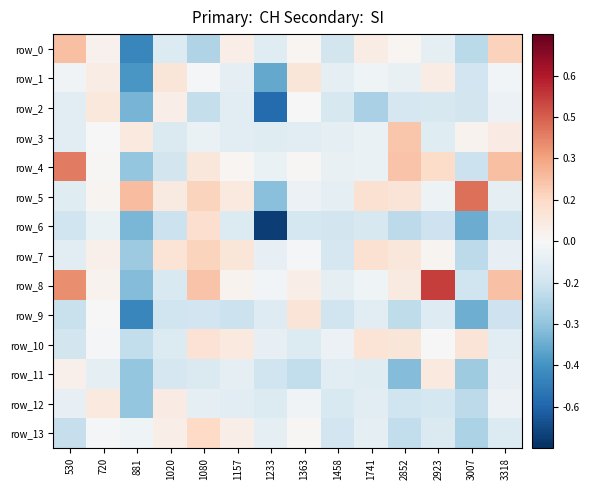

How many positive values does the row_1 series have?

4